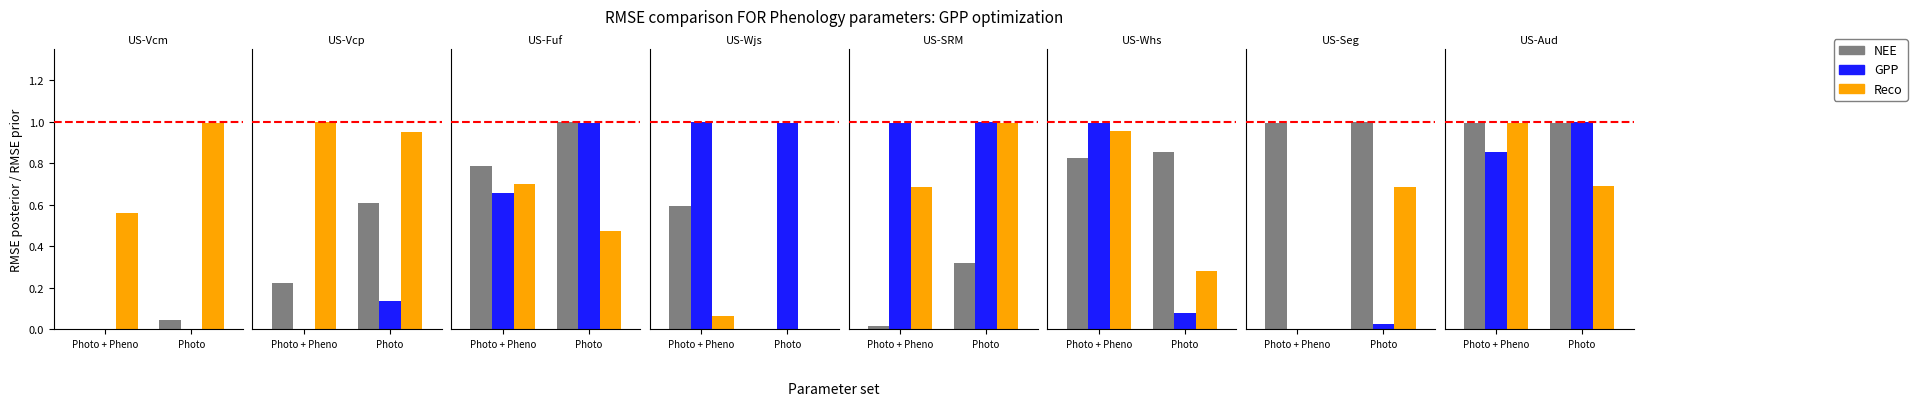

What is the maximum value for Reco?

1.0